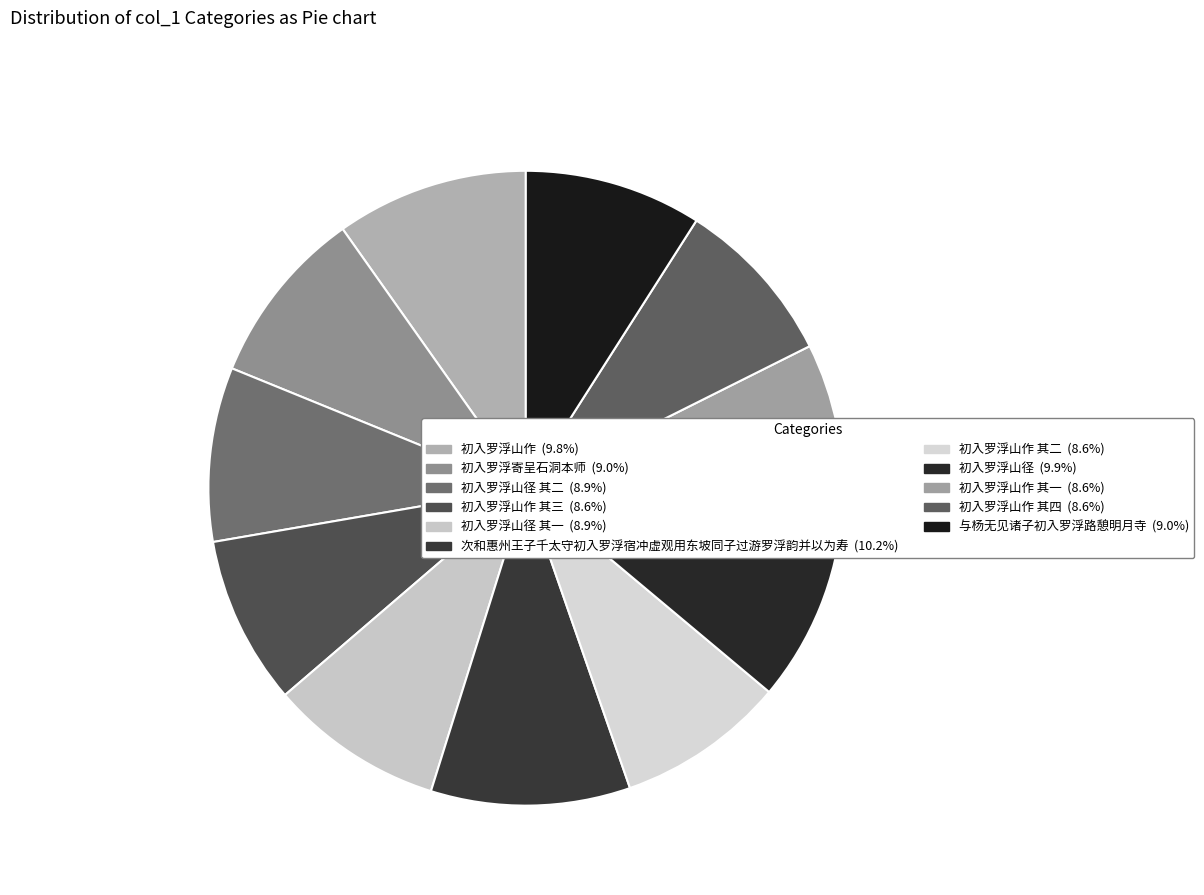

Count the number of slices in the pie.

11